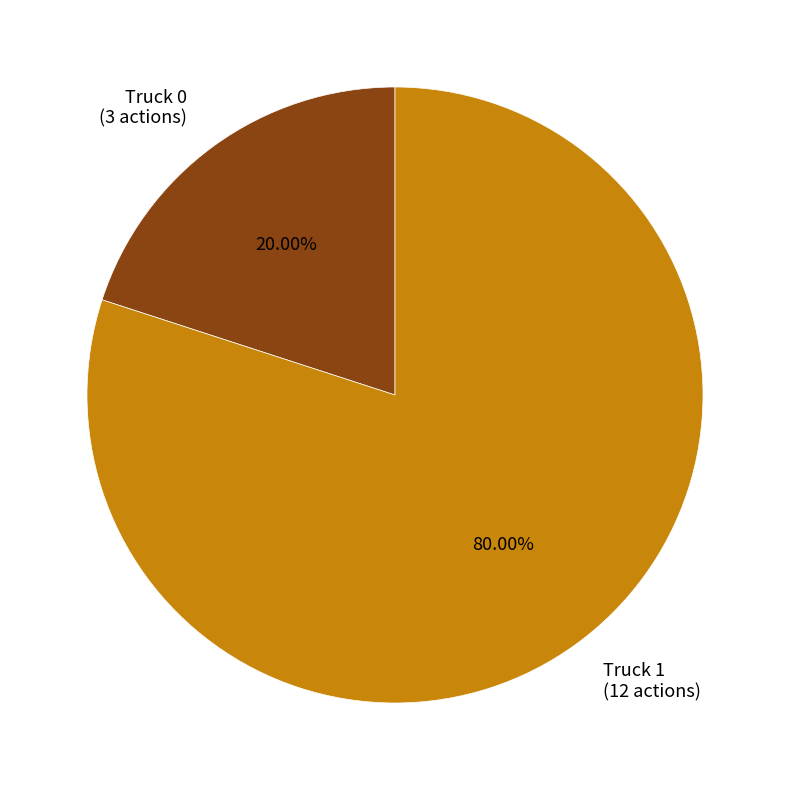

To the nearest percent, what is the difference between the largest and smallest slice percentages?

60%